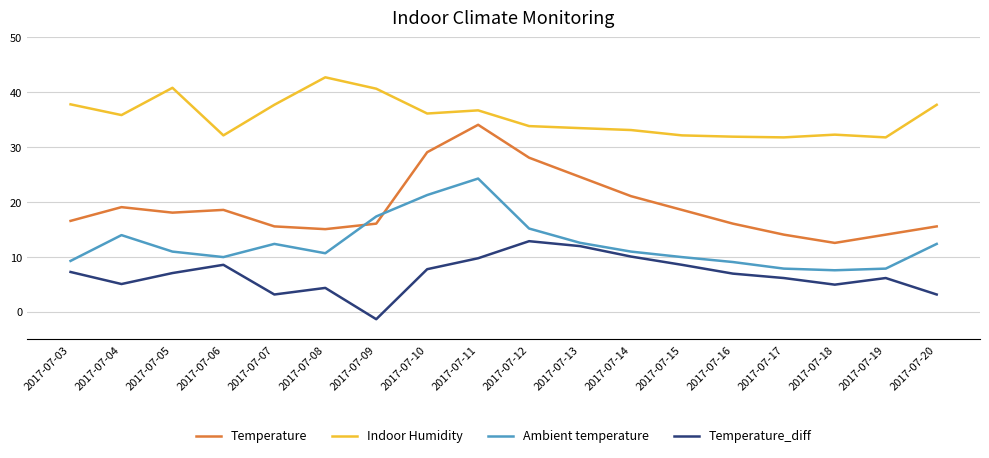

List the series in order of their peak value, lowest first.

Temperature_diff, Ambient temperature, Temperature, Indoor Humidity